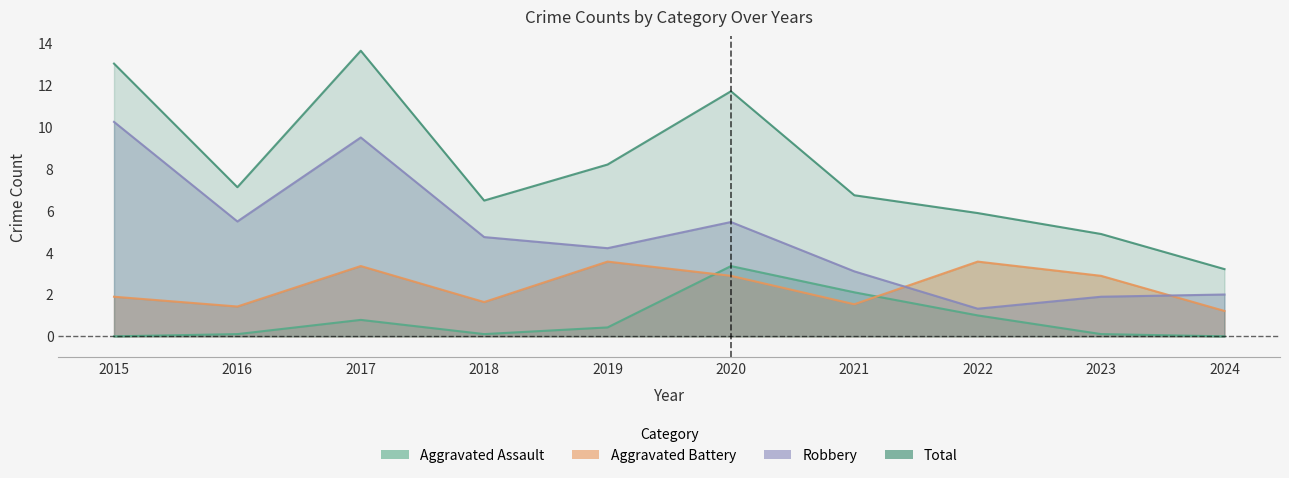

Reading left to right, what are all the values shown in this chart?

Aggravated Assault: 2015=0.0	2016=0.1	2017=0.8	2018=0.1	2019=0.4	2020=3.4	2021=2.1	2022=1.0	2023=0.1	2024=0.0
Aggravated Battery: 2015=1.9	2016=1.4	2017=3.4	2018=1.6	2019=3.6	2020=2.9	2021=1.5	2022=3.6	2023=2.9	2024=1.2
Robbery: 2015=10.3	2016=5.5	2017=9.5	2018=4.7	2019=4.2	2020=5.5	2021=3.1	2022=1.3	2023=1.9	2024=2.0